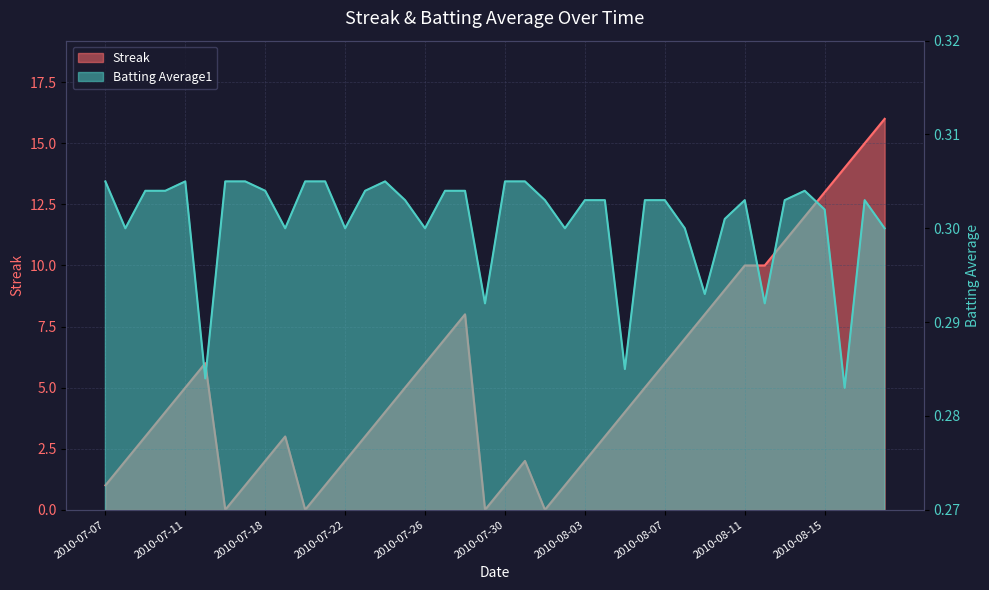

What is the greatest value displayed?

16.0